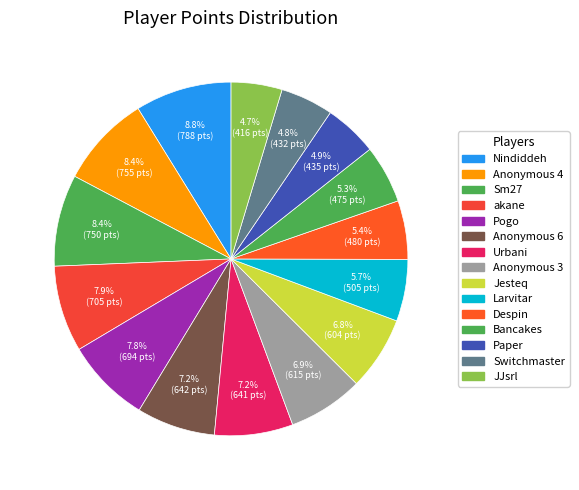

What is the largest slice in the pie chart?

Nindiddeh